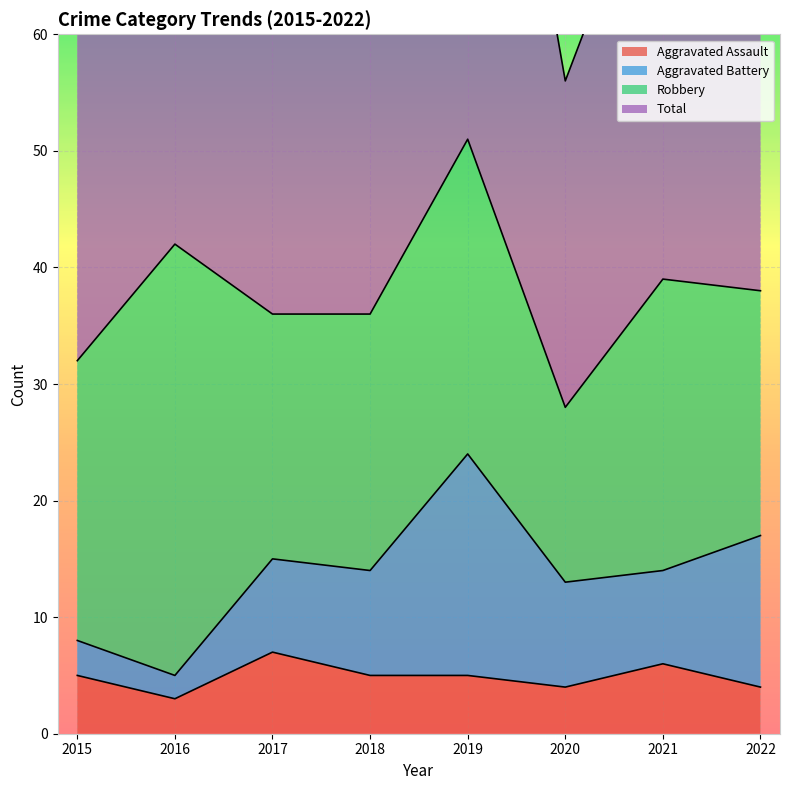

Rank the categories by Total value from lowest to highest.

2020, 2015, 2017, 2018, 2022, 2021, 2016, 2019